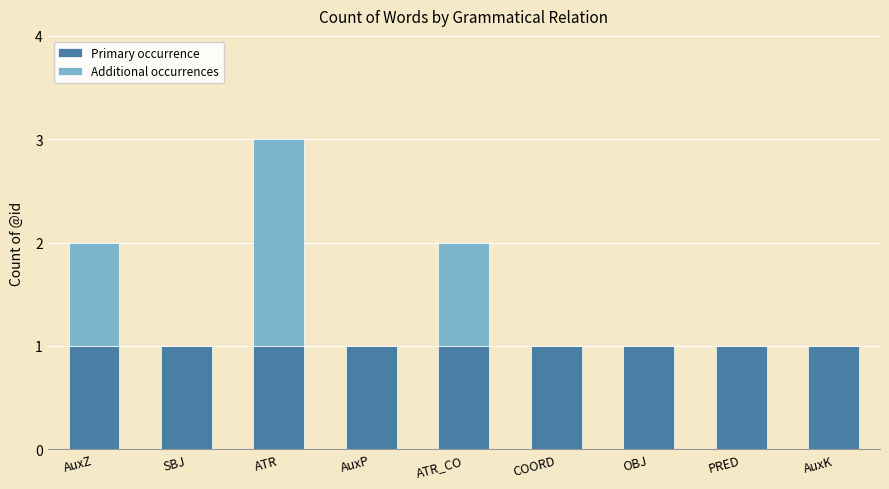

Reading left to right, list the values for the Primary occurrence series.

AuxZ=1	SBJ=1	ATR=1	AuxP=1	ATR_CO=1	COORD=1	OBJ=1	PRED=1	AuxK=1